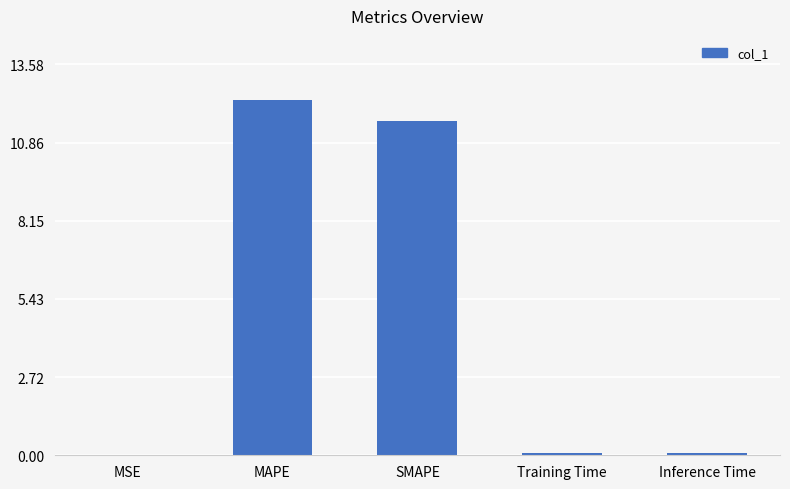

What is the greatest value displayed?

12.3